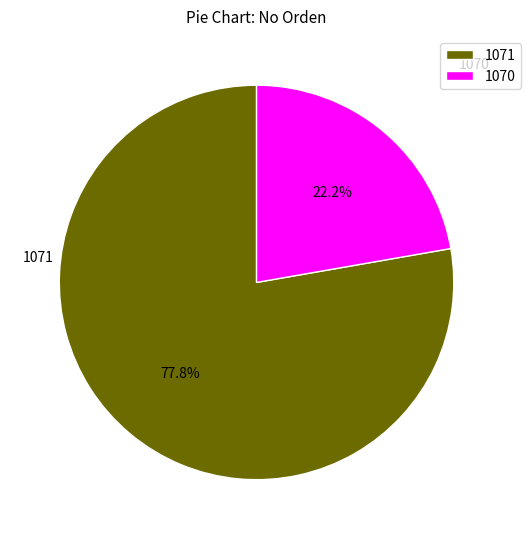

True or false: 1071 accounts for 78% of the total.

True